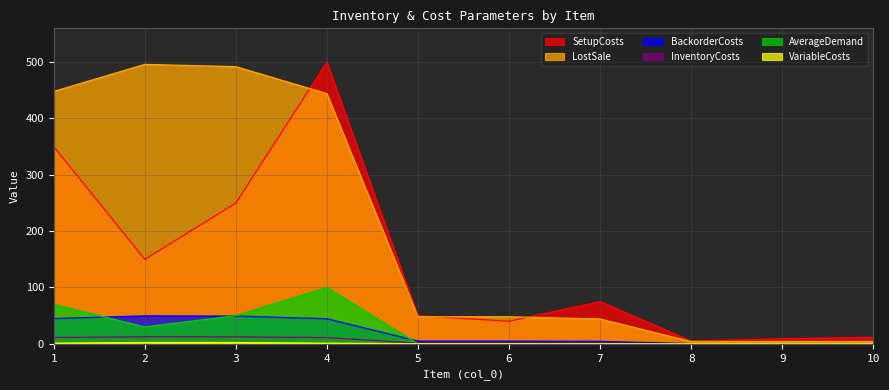

What is the sum of all SetupCosts values?

1440.5